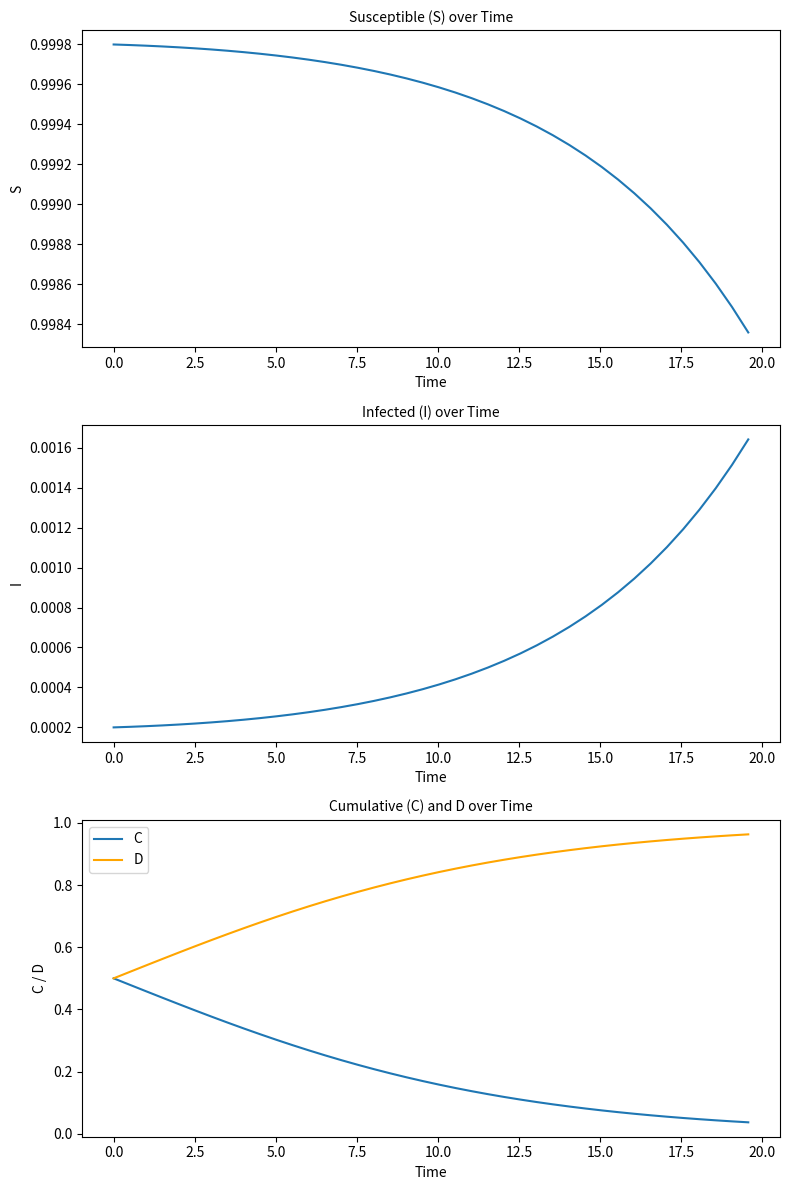

What is the highest value of the S series?

1.0